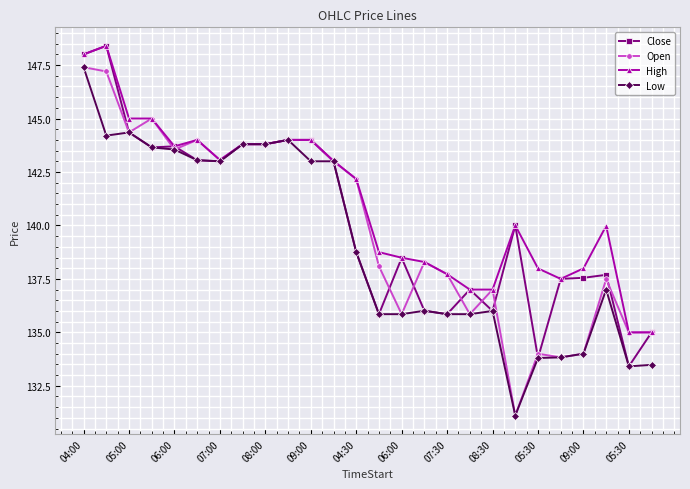

Which series has the largest total across all categories?

High